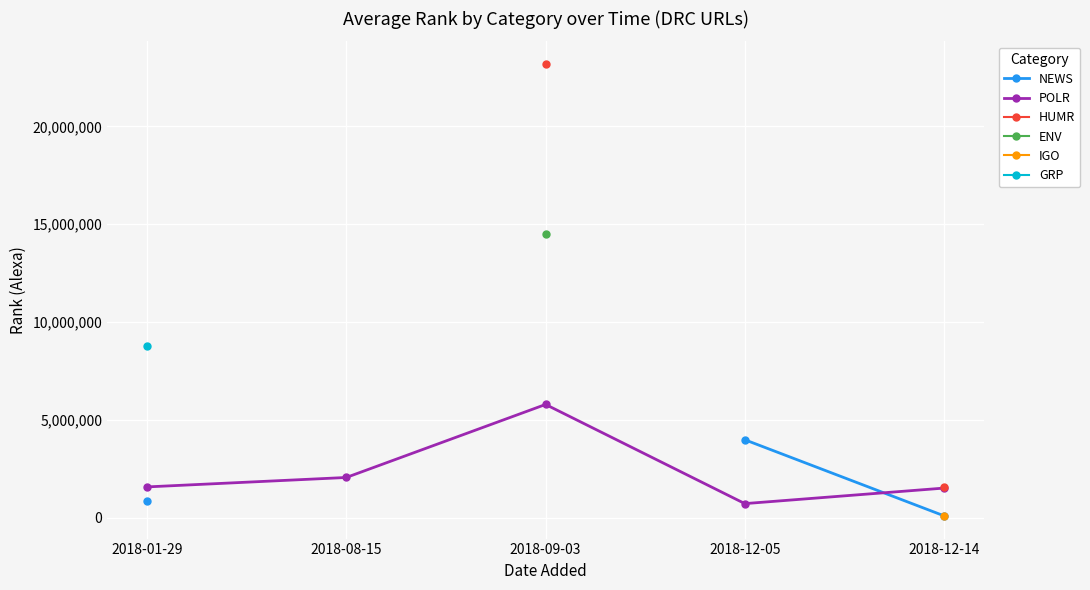

Which series has the widest spread of values?

POLR